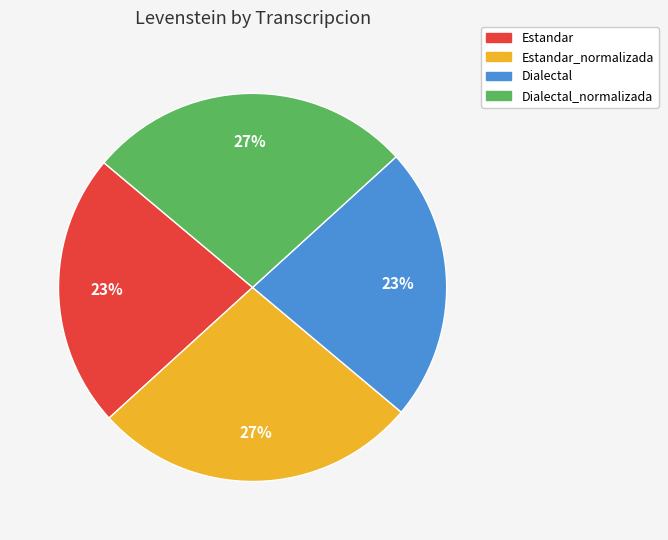

Is there any slice that represents more than half of the pie?

No